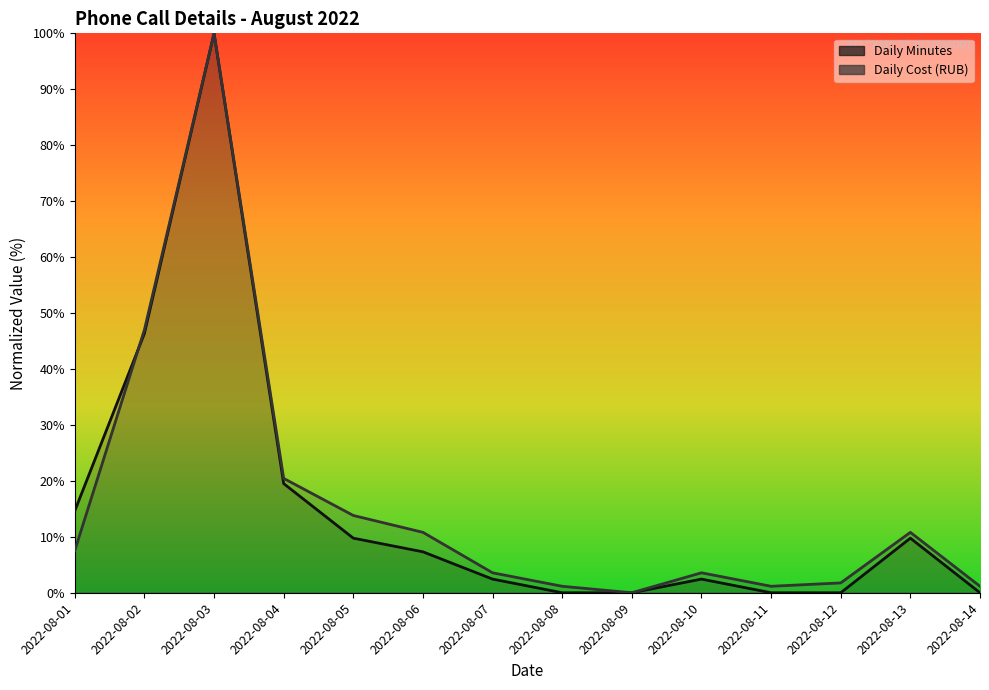

Reading left to right, list all the values displayed in this chart.

Daily Minutes: 2022-08-01=14.6	2022-08-02=46.3	2022-08-03=100.0	2022-08-04=19.5	2022-08-05=9.8	2022-08-06=7.3	2022-08-07=2.4	2022-08-08=0.0	2022-08-09=0.0	2022-08-10=2.4	2022-08-11=0.0	2022-08-12=0.0	2022-08-13=9.8	2022-08-14=0.0
Daily Cost (RUB): 2022-08-01=7.5	2022-08-02=47.0	2022-08-03=100.0	2022-08-04=20.4	2022-08-05=13.8	2022-08-06=10.8	2022-08-07=3.6	2022-08-08=1.2	2022-08-09=0.0	2022-08-10=3.6	2022-08-11=1.2	2022-08-12=1.8	2022-08-13=10.8	2022-08-14=1.2